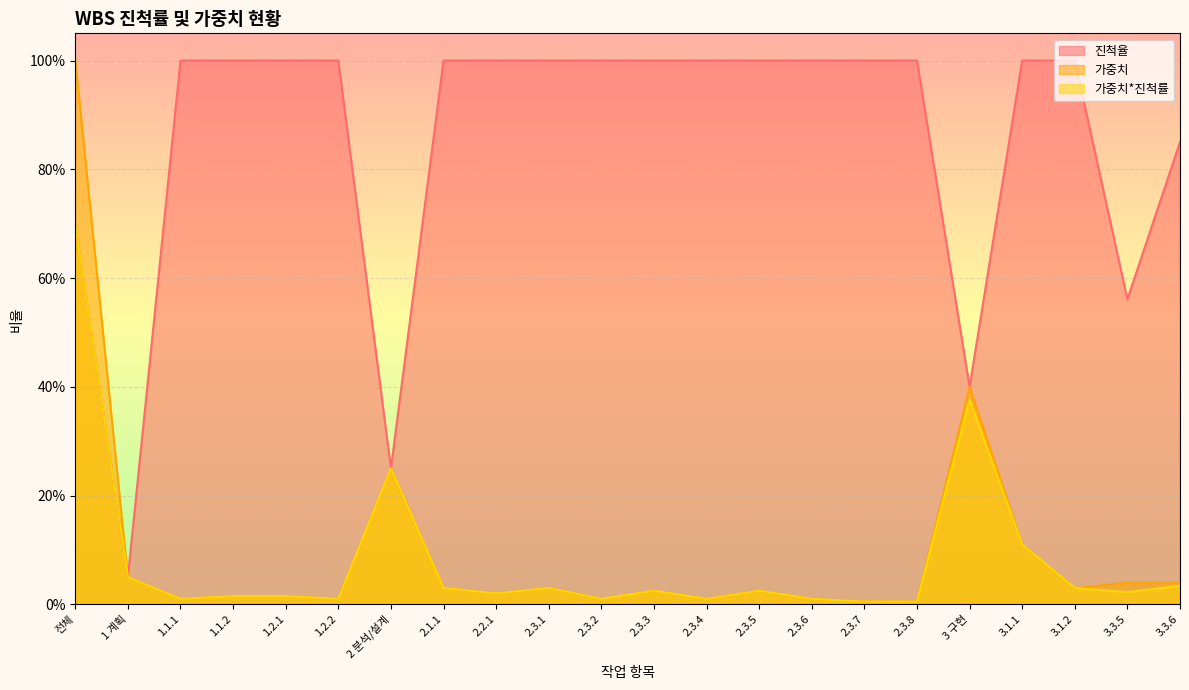

At 3.3.6, list the series in order from largest to smallest.

진척율, 가중치, 가중치*진척률